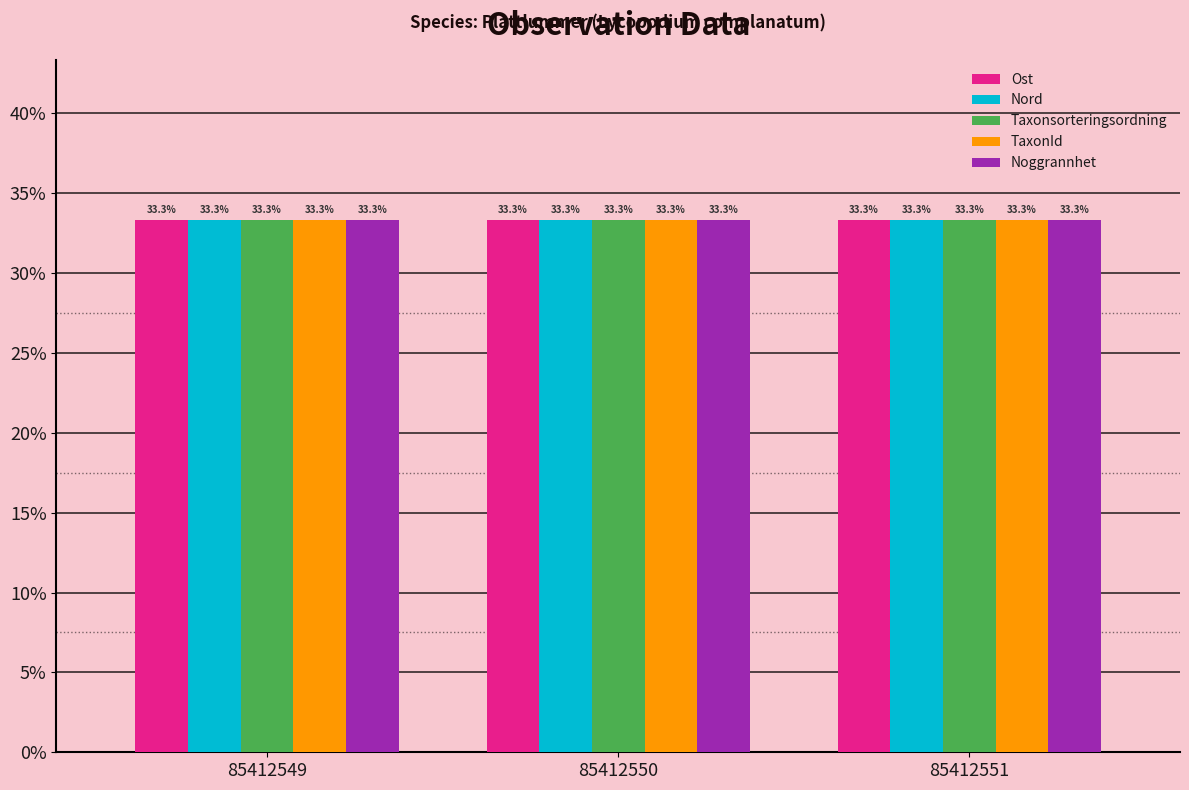

What is the minimum value shown in the chart?

33.3